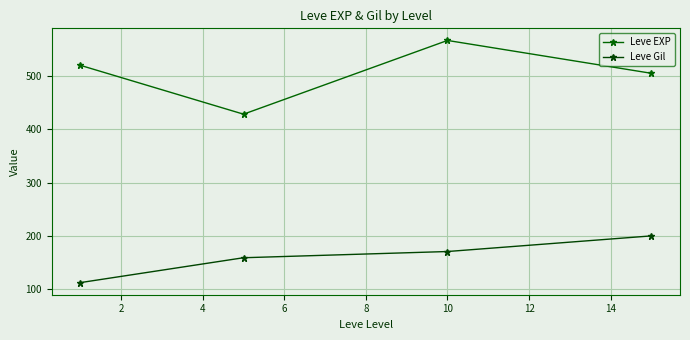

Reading left to right, what are all the values shown in this chart?

Leve EXP: 520.0	428.3	566.7	505.0
Leve Gil: 112.3	159.0	170.7	200.0